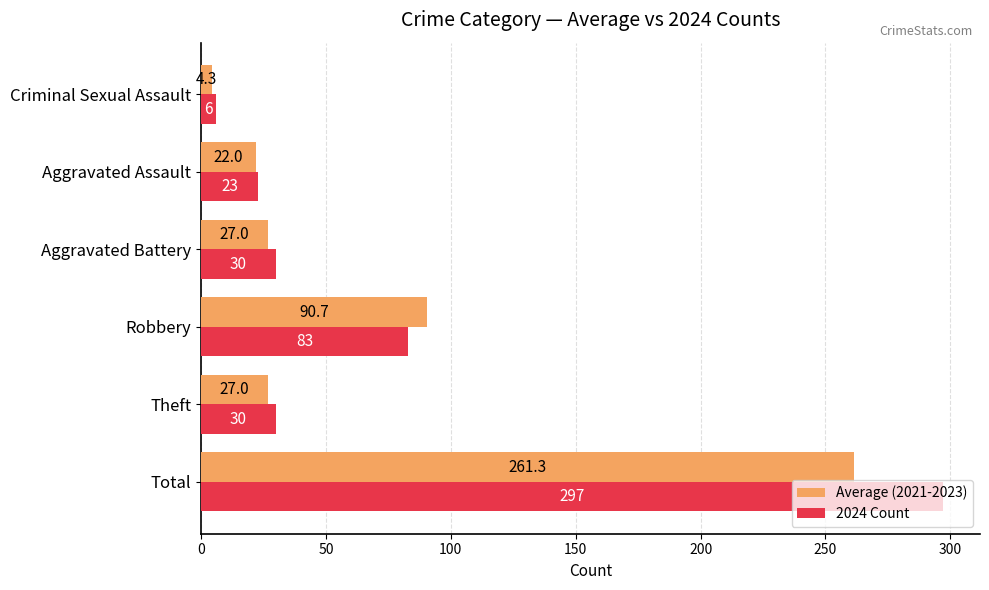

What is the total value across all series at Theft?

57.0